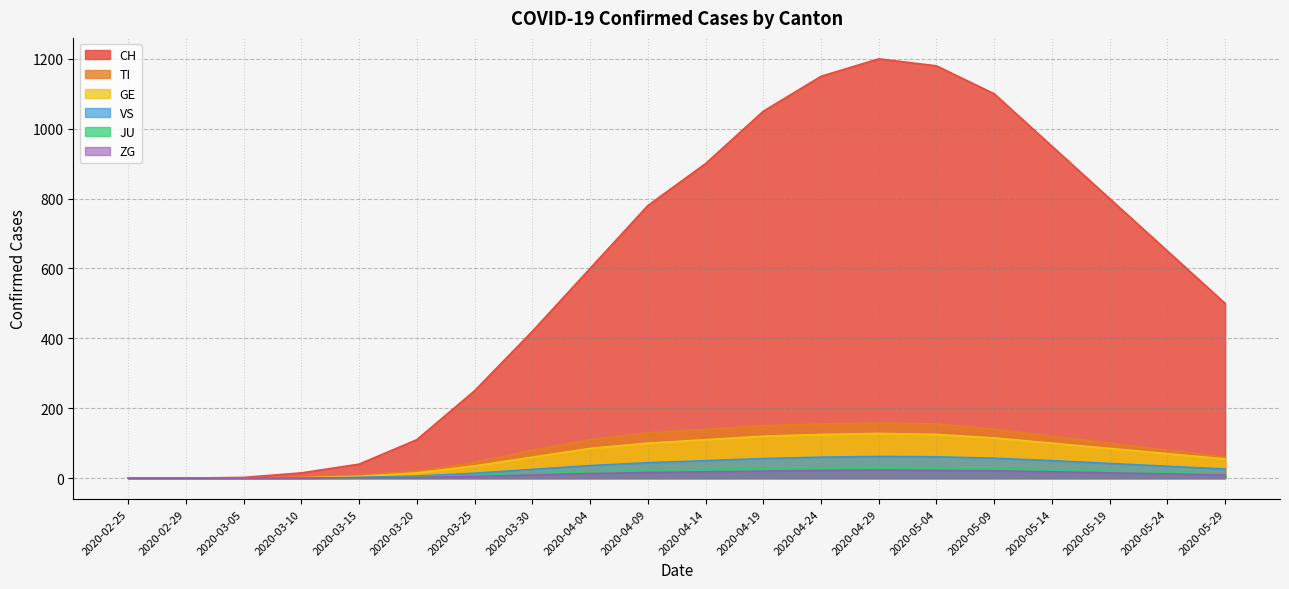

List the series in order of their peak value, highest first.

CH, TI, GE, VS, JU, ZG